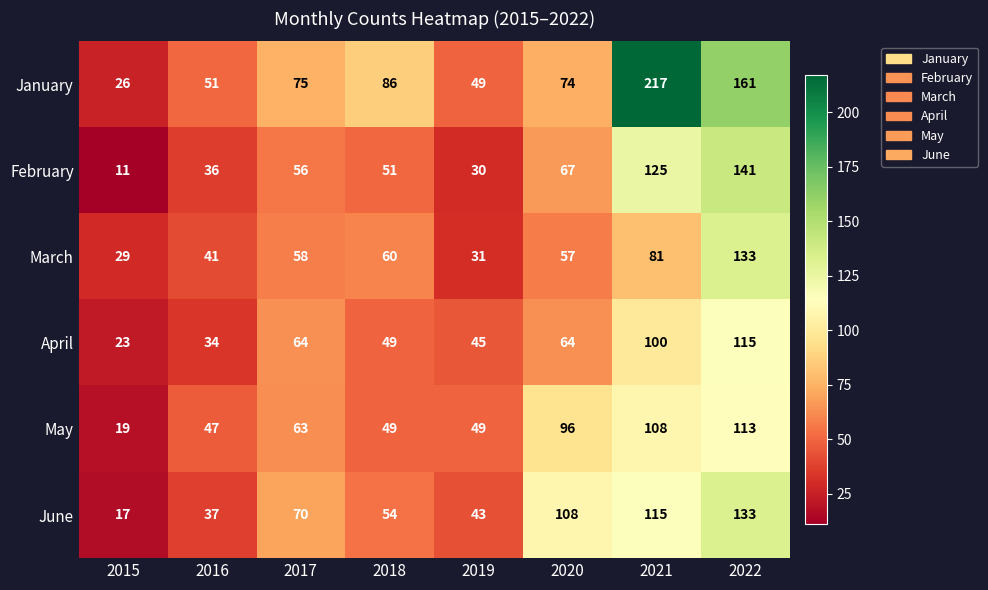

What is the total value across all series at 2019?

247